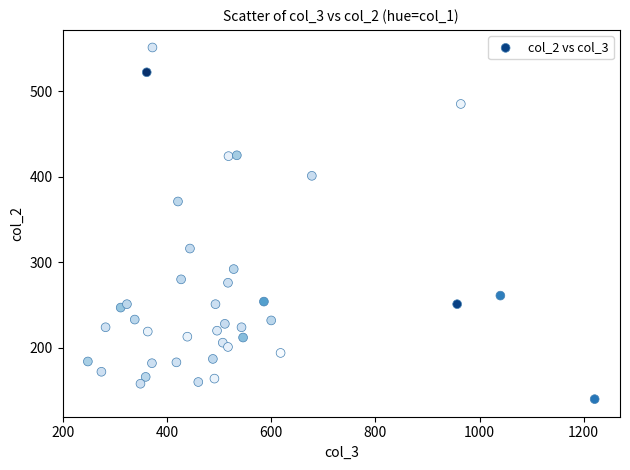

What is the range of X values (max minus min)?

973